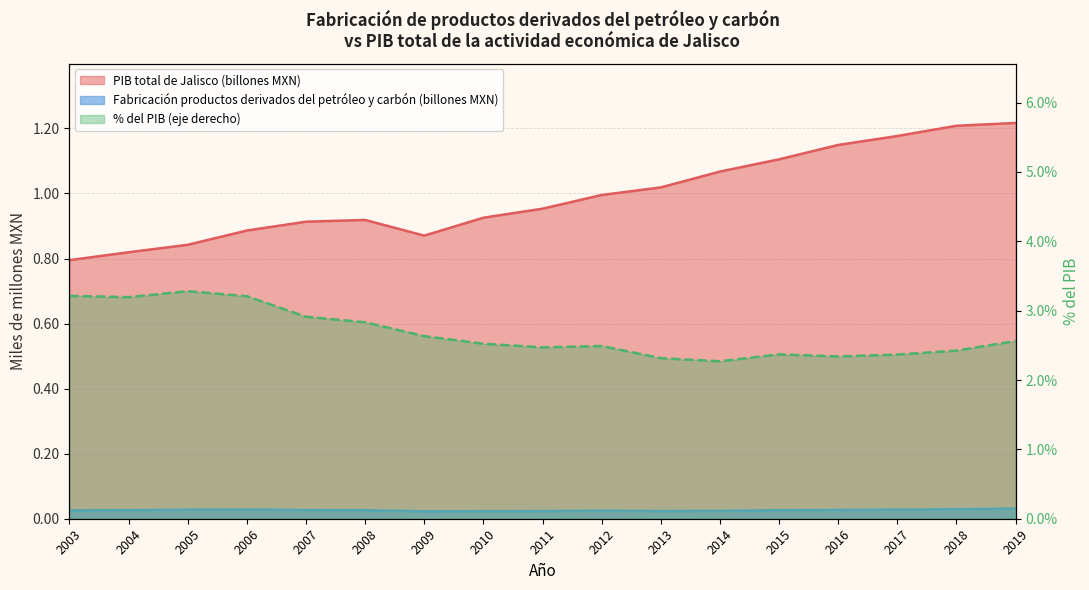

How many lines are shown in the chart?

2